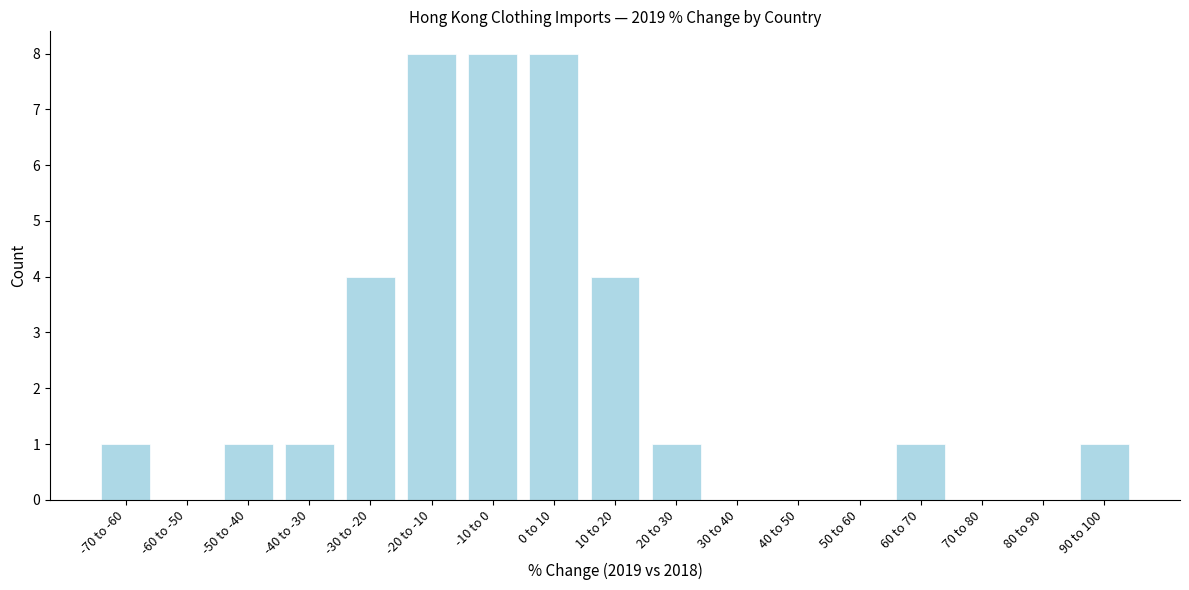

Reading right to left, transcribe all the data shown in this chart.

90 to 100=1	80 to 90=0	70 to 80=0	60 to 70=1	50 to 60=0	40 to 50=0	30 to 40=0	20 to 30=1	10 to 20=4	0 to 10=8	-10 to 0=8	-20 to -10=8	-30 to -20=4	-40 to -30=1	-50 to -40=1	-60 to -50=0	-70 to -60=1